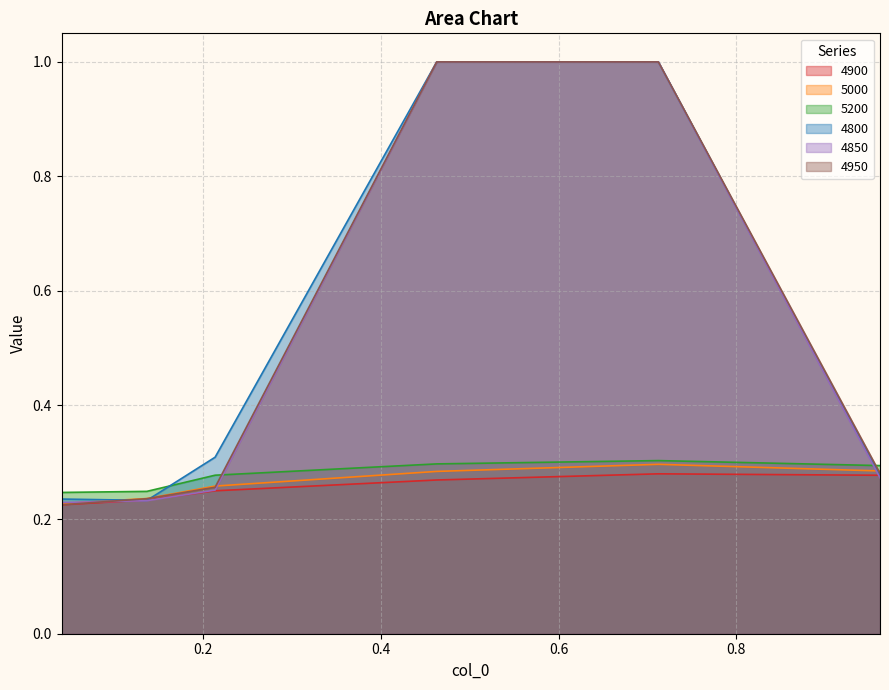

What is the value of the 4800 point at the 4th from the left?

1.0